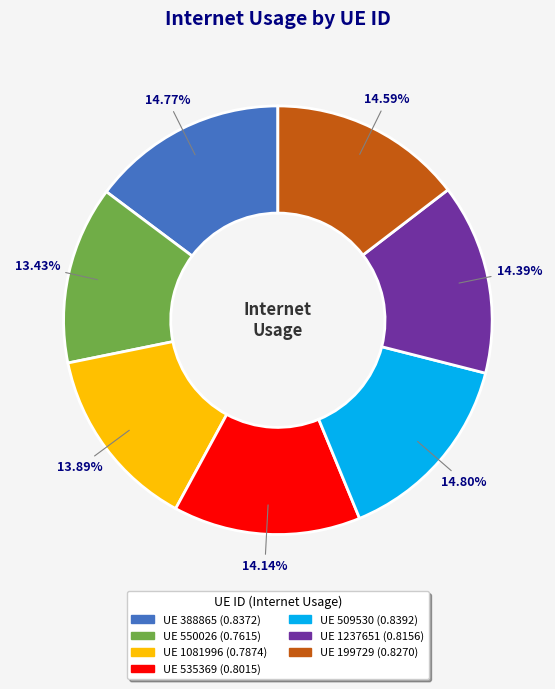

Is there a majority slice in this chart?

No